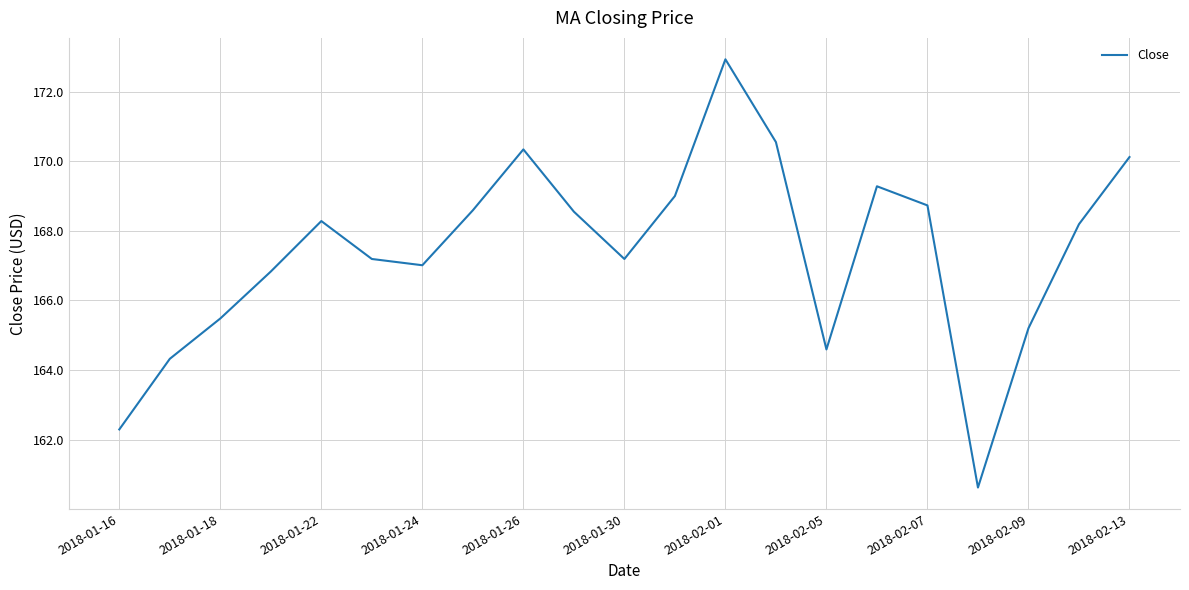

What is the minimum value shown in the chart?

160.6